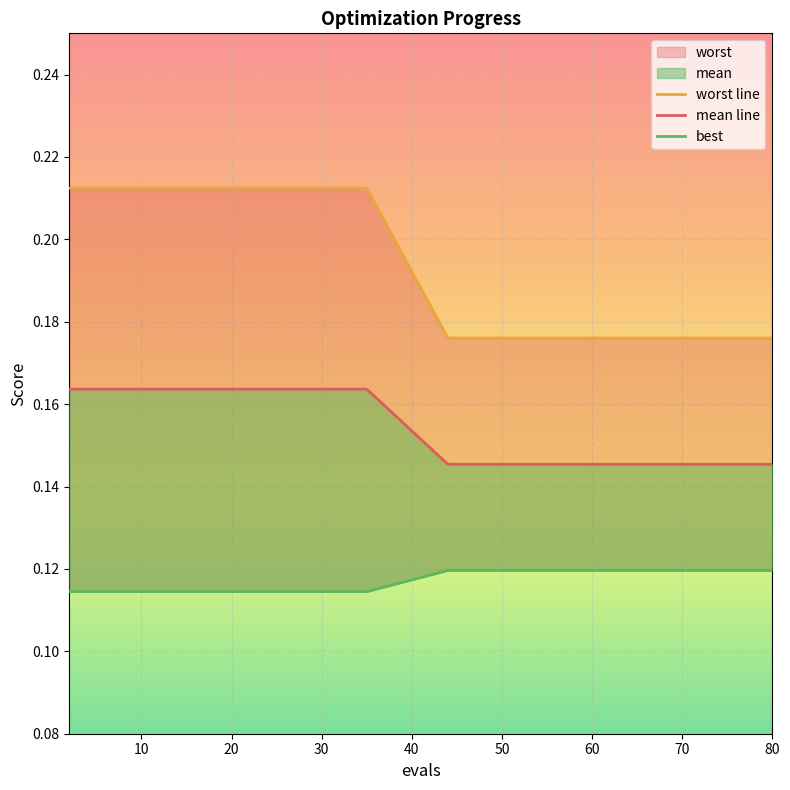

At how many categories does at least one series exceed 0?

15